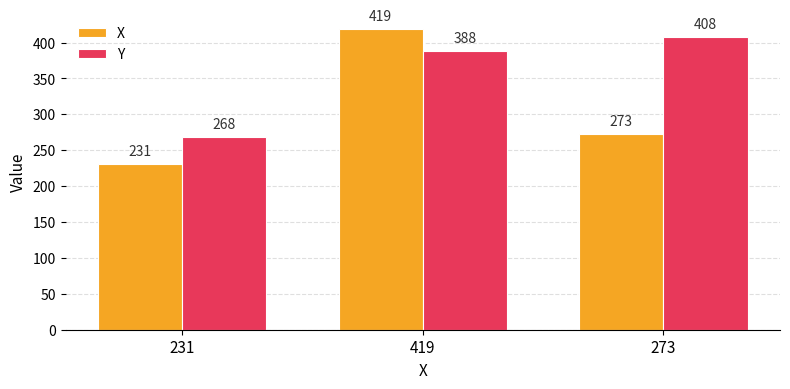

Reading right to left, extract all data points from this chart.

X: 273	419	231
Y: 408	388	268